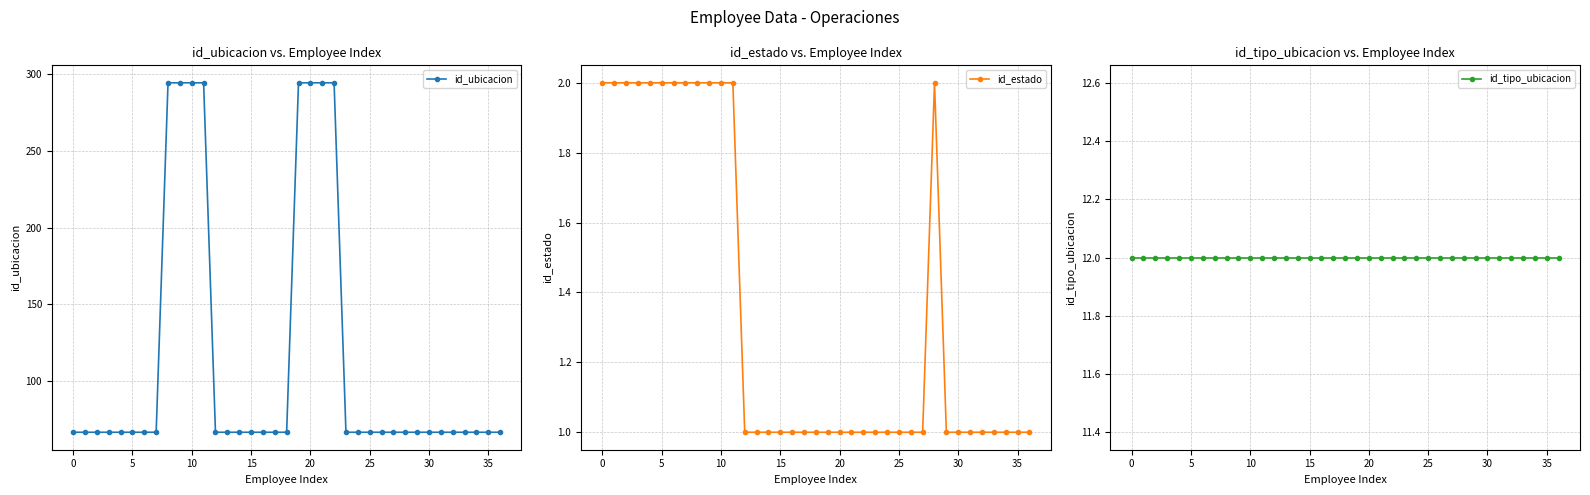

Which series has the largest range (max minus min)?

id_ubicacion